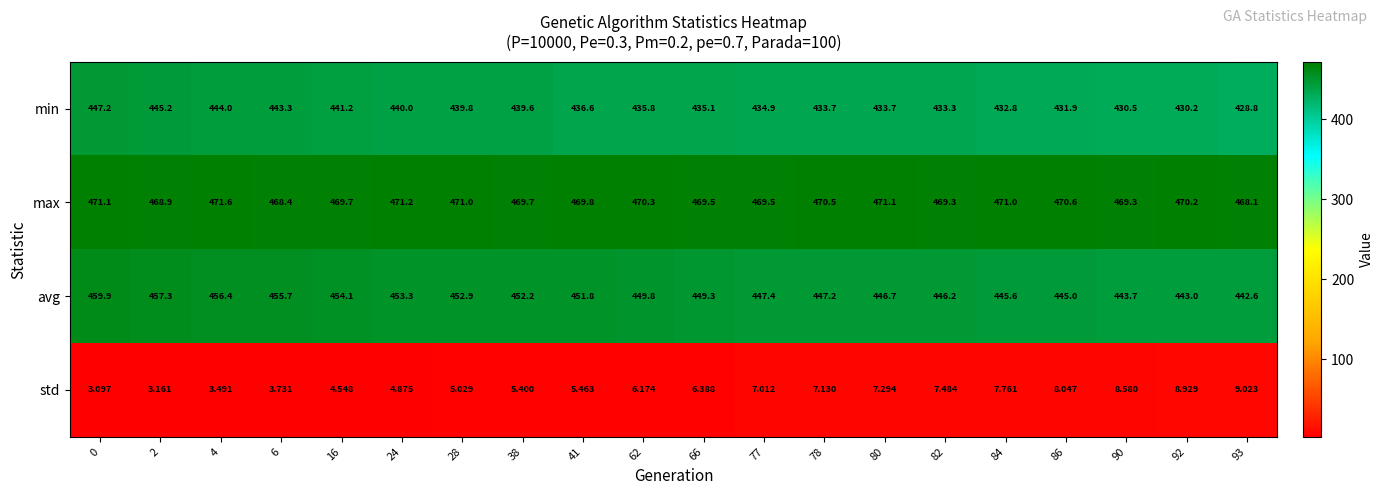

At 16, list the series in order from largest to smallest.

max, avg, min, std